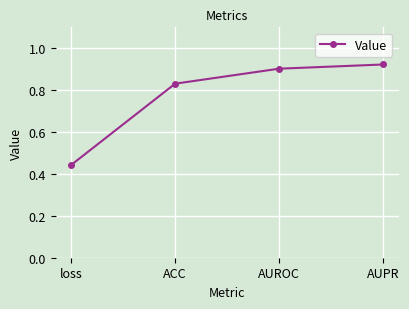

What is the difference between the maximum and second lowest values?

0.1